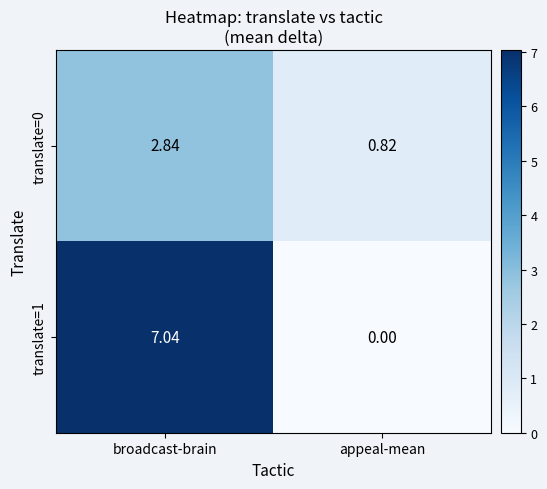

List the labels in order of translate=1 value, smallest first.

appeal-mean, broadcast-brain